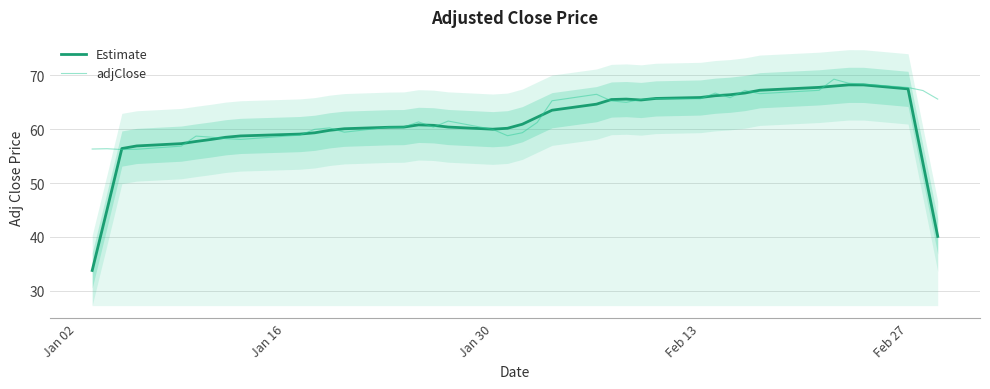

What is the highest value of the adjClose series?

69.3